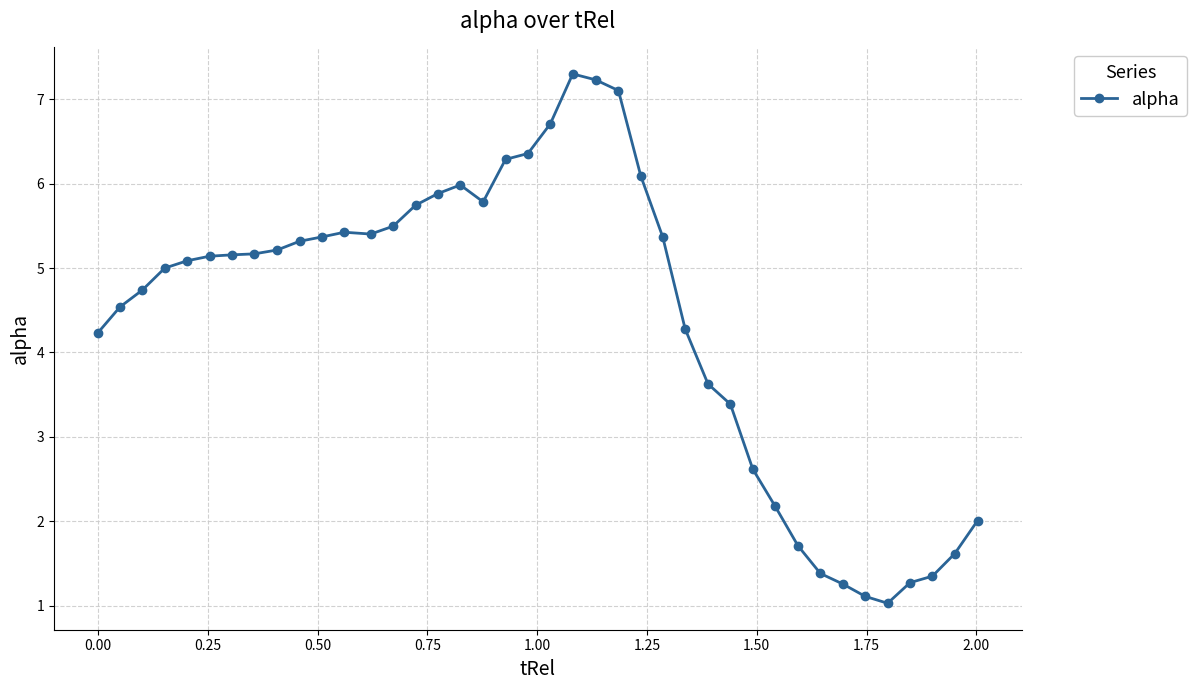

What is the value of the 23rd point from the left?

7.2